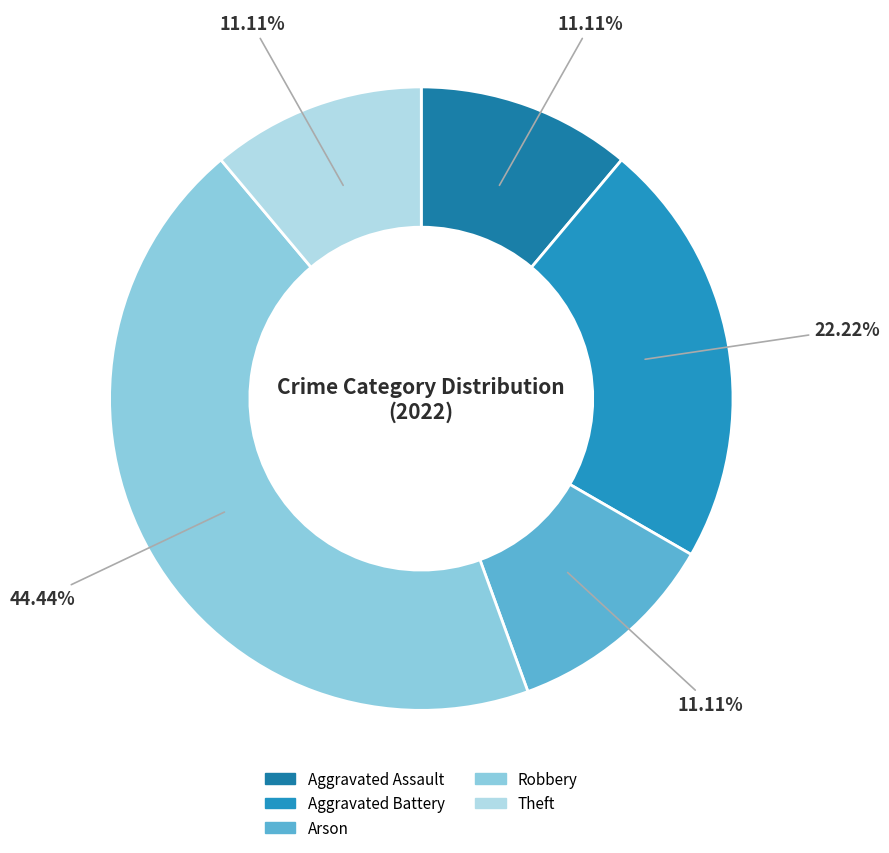

What is the change in value from Aggravated Battery to Arson?

-1